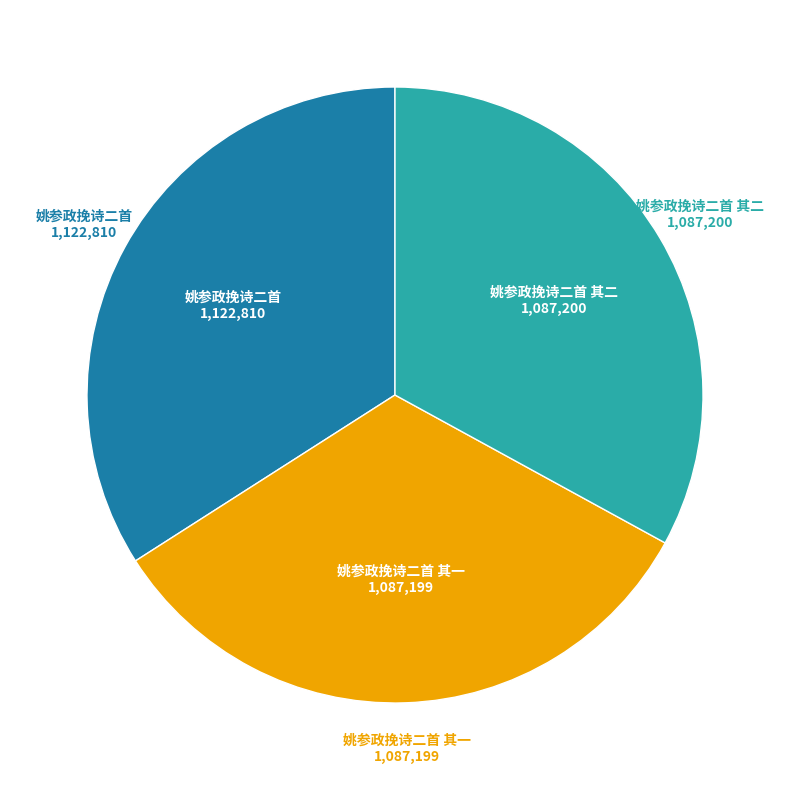

Is there any slice that represents more than half of the pie?

No